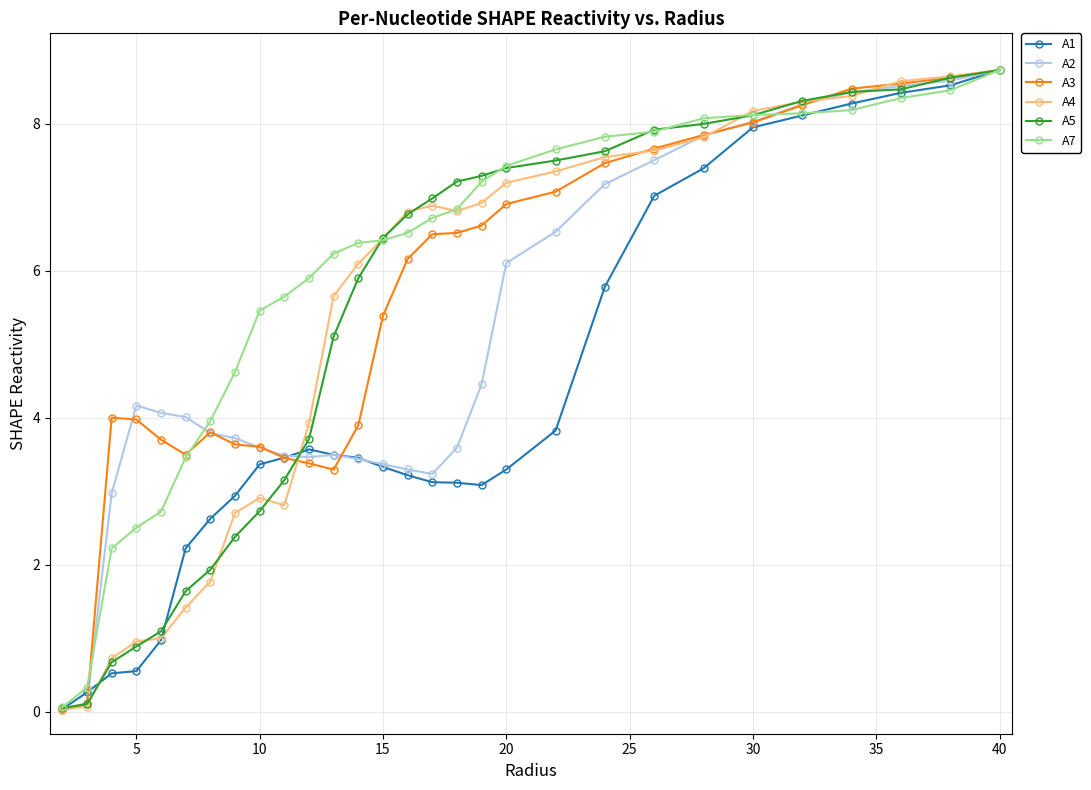

True or false: A2 has more than 0 points higher than both neighbors.

True